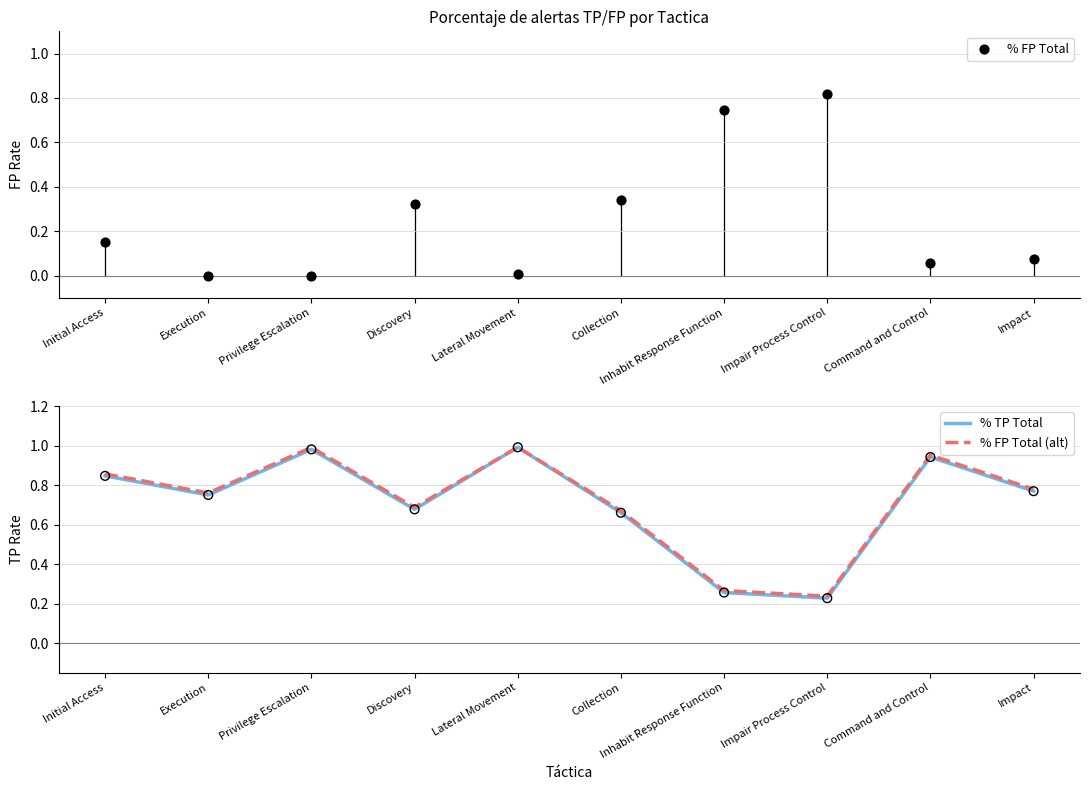

Which series has the largest total across all categories?

% FP Total (alt)